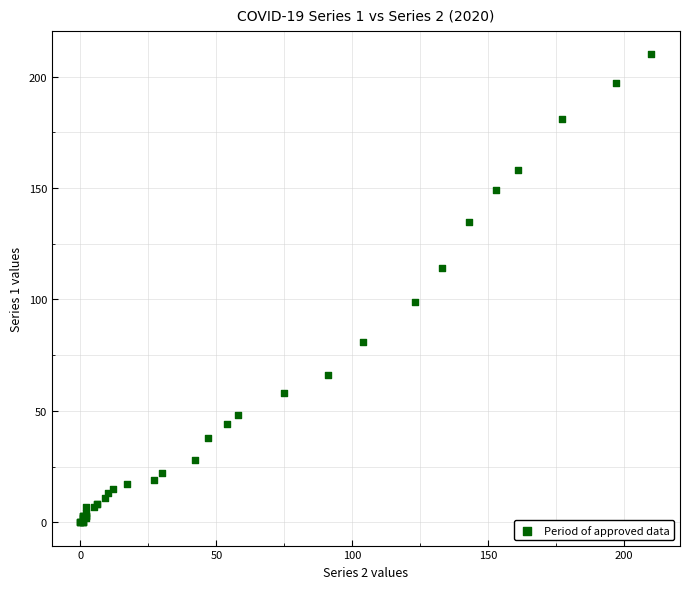

What Y value in the scatter plot is closest to 105?

99